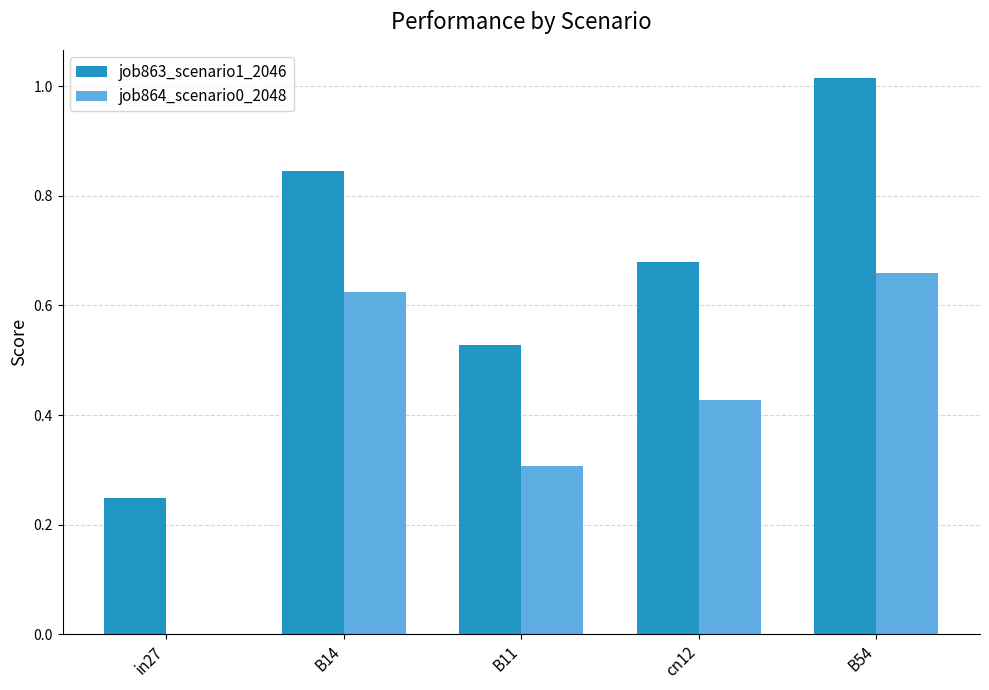

Are the bars grouped side by side (vs. stacked)?

Yes